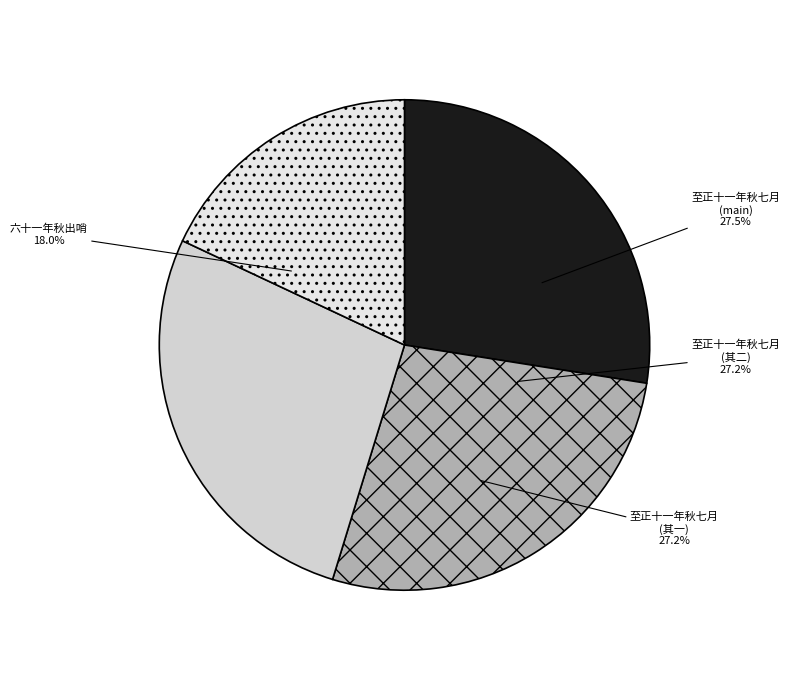

Rank the categories by value from highest to lowest.

至正十一年秋七月巡按松州虎贲分司时山谷寒甚公事绝少明日即还为赋此, 至正十一年秋七月巡按松州虎贲分司时山谷寒甚公事绝少明日即还为赋此 其二, 至正十一年秋七月巡按松州虎贲分司时山谷寒甚公事绝少明日即还为赋此 其一, 六十一年秋出哨